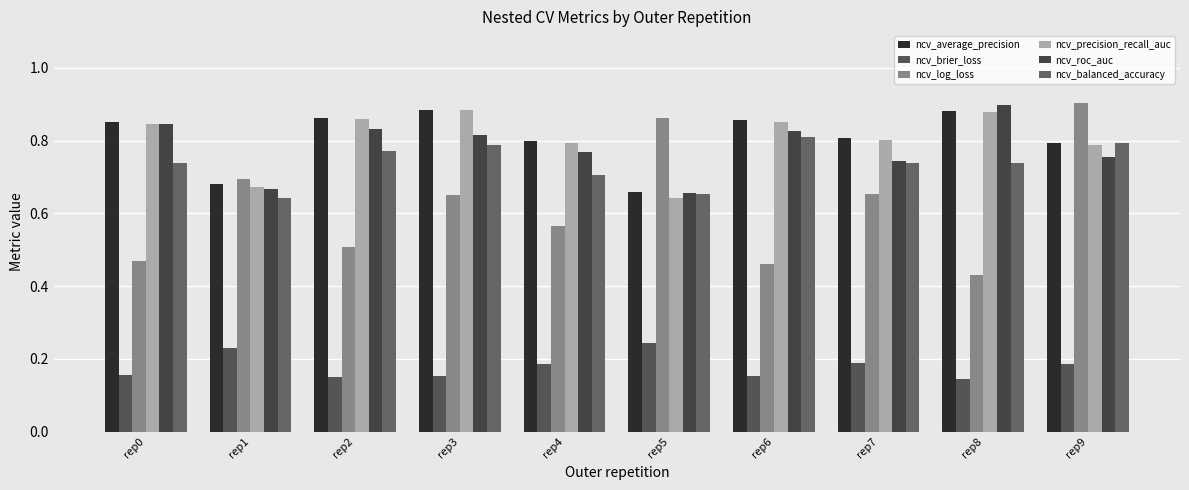

How many groups of bars are there?

10